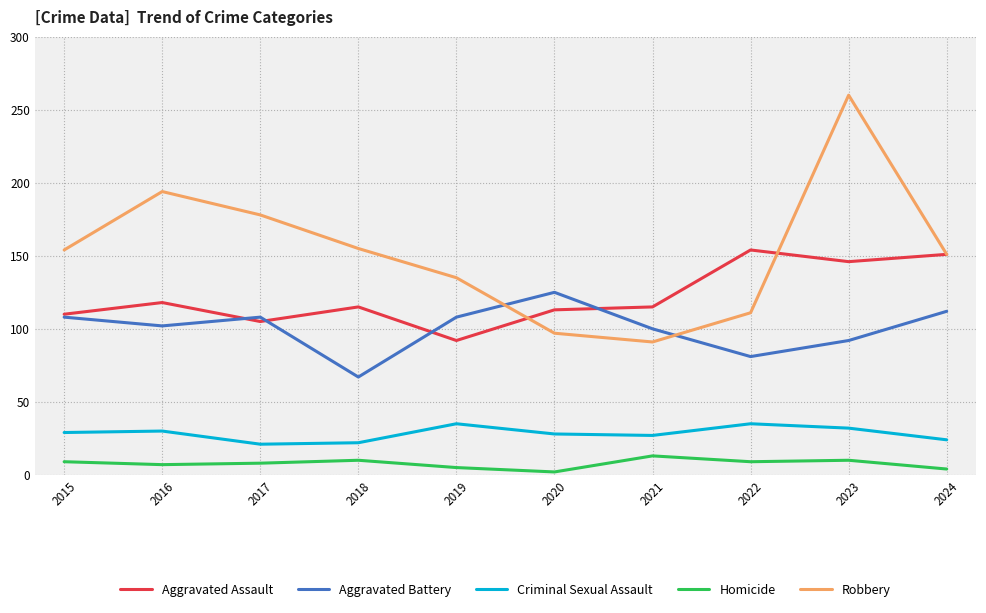

How many interior local valleys does the Robbery series have?

1